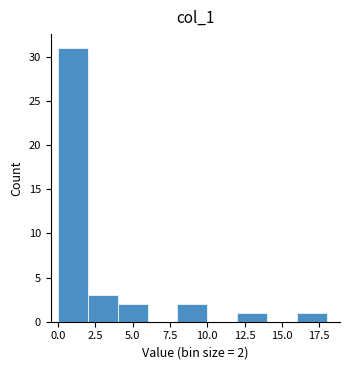

Which range on the x-axis has the tallest bar?

0 to 2